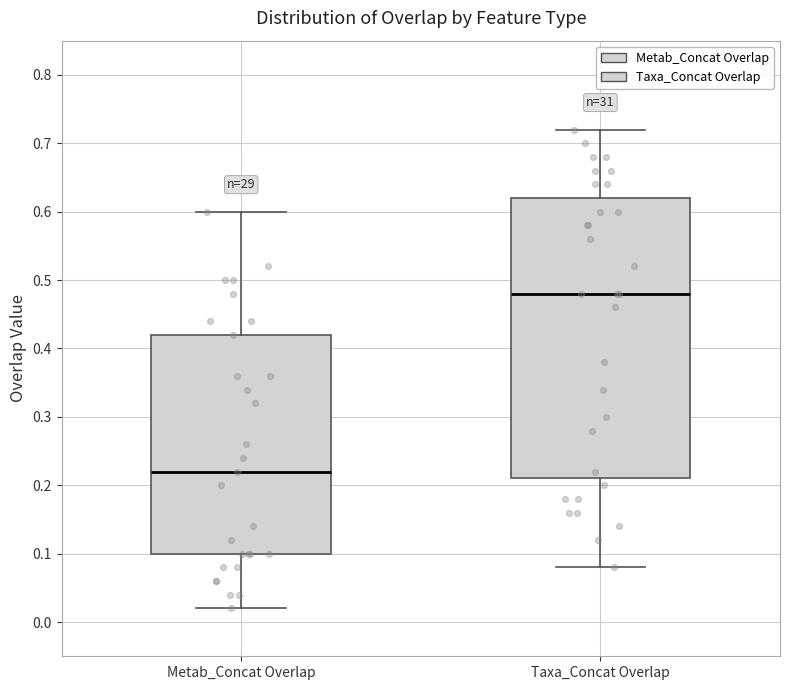

Which box has the lowest median line?

Metab_Concat Overlap